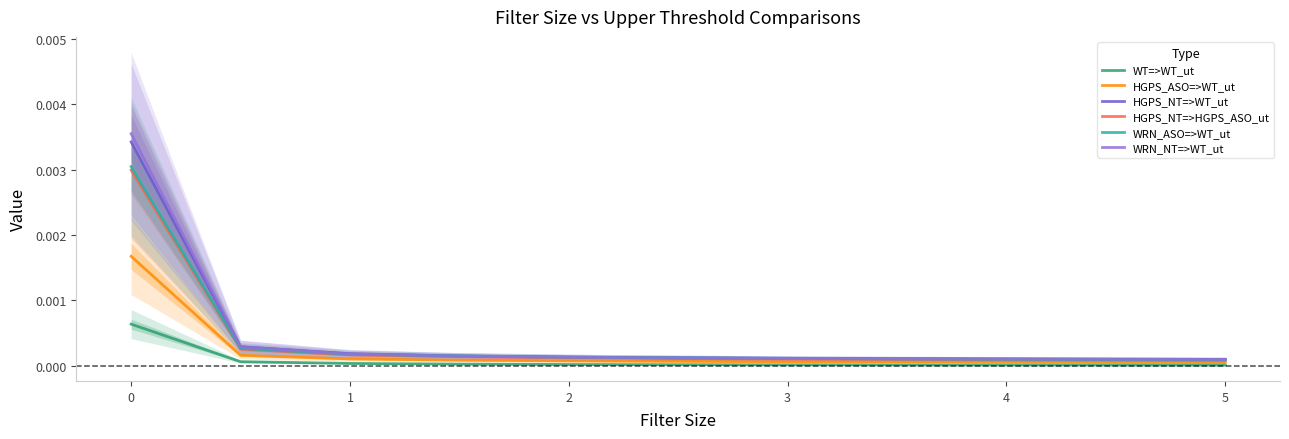

The WT=>WT_ut series shows 0.0 at 3. True or false?

True